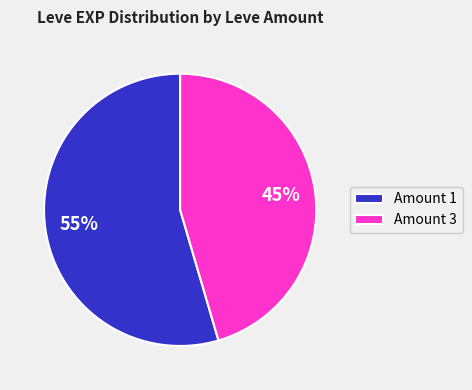

What is the ratio of the value at Amount 3 to the value at Amount 1?

0.8